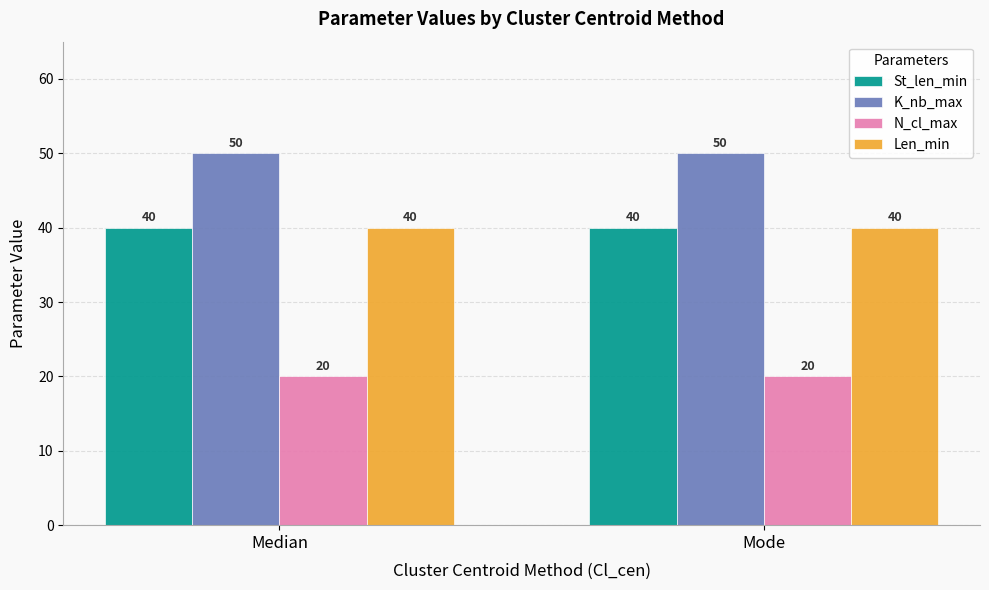

Reading left to right, list all the values displayed in this chart.

St_len_min: Median=40	Mode=40
K_nb_max: Median=50	Mode=50
N_cl_max: Median=20	Mode=20
Len_min: Median=40	Mode=40